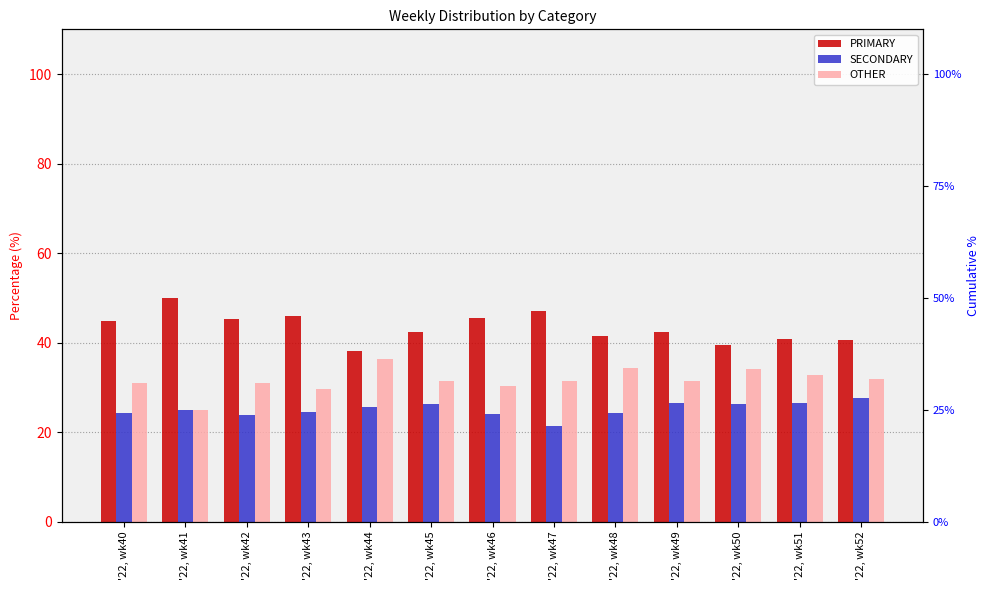

Which category has the lowest value across all series?

'22, wk47